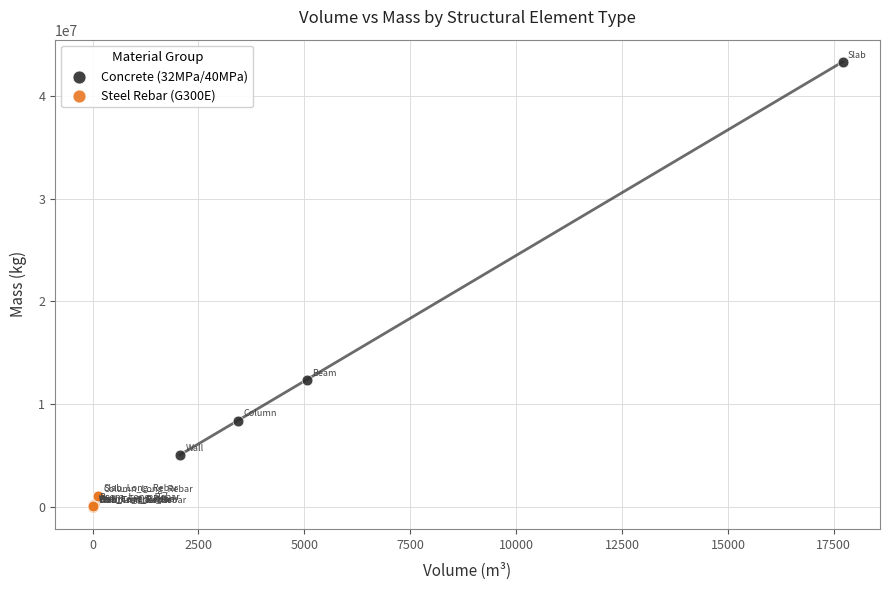

Which series contains the lowest Y value?

Steel Rebar (G300E)